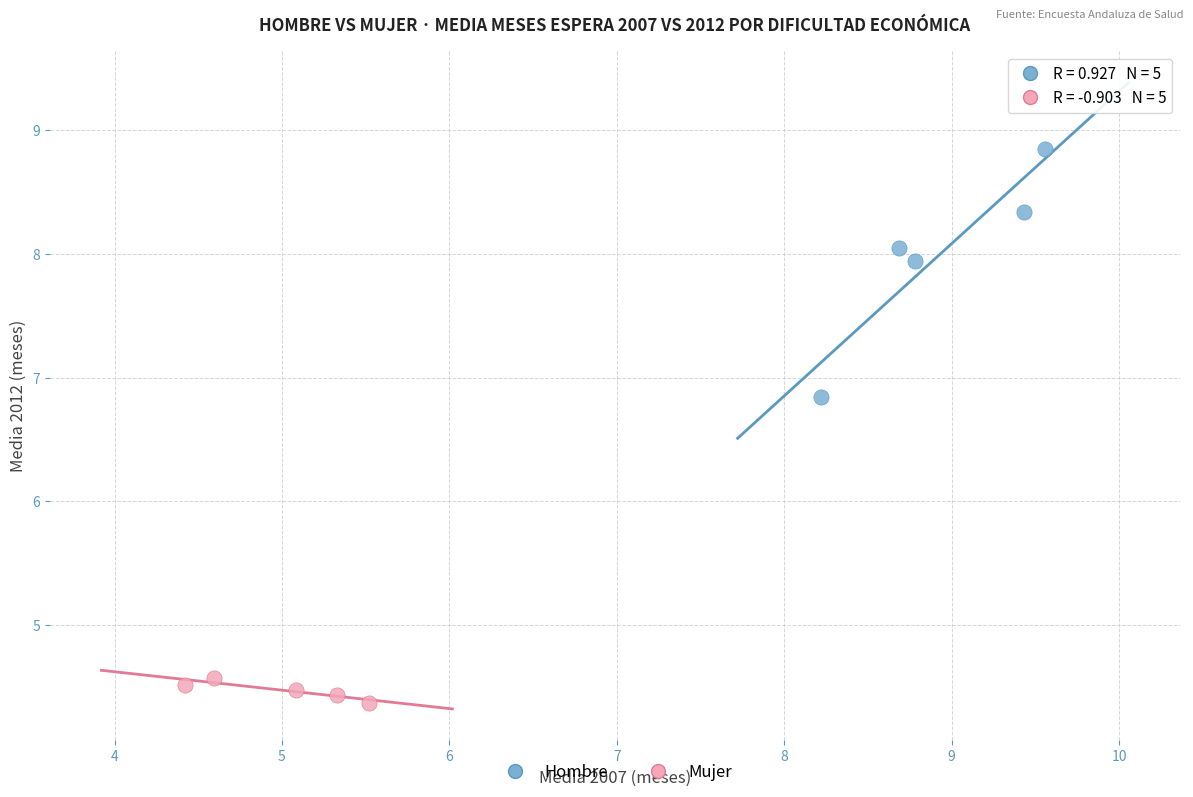

Which series reaches the minimum Y coordinate?

Mujer